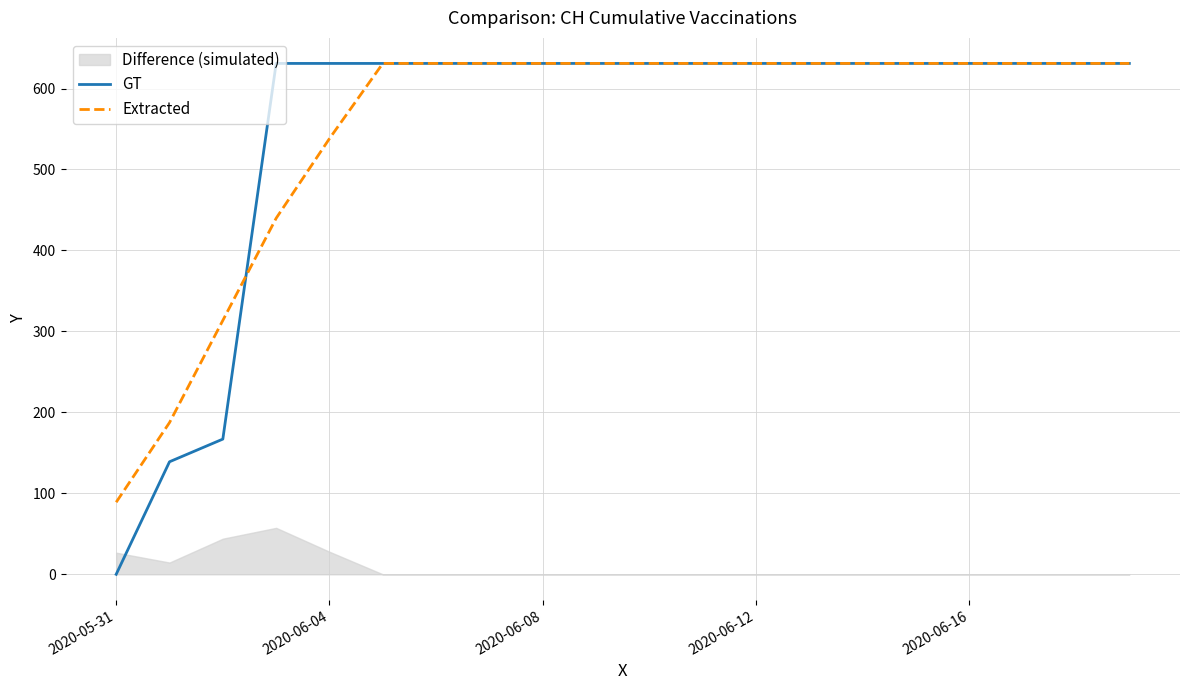

The value of GT at 2020-05-31 is -401.1. True or false?

False